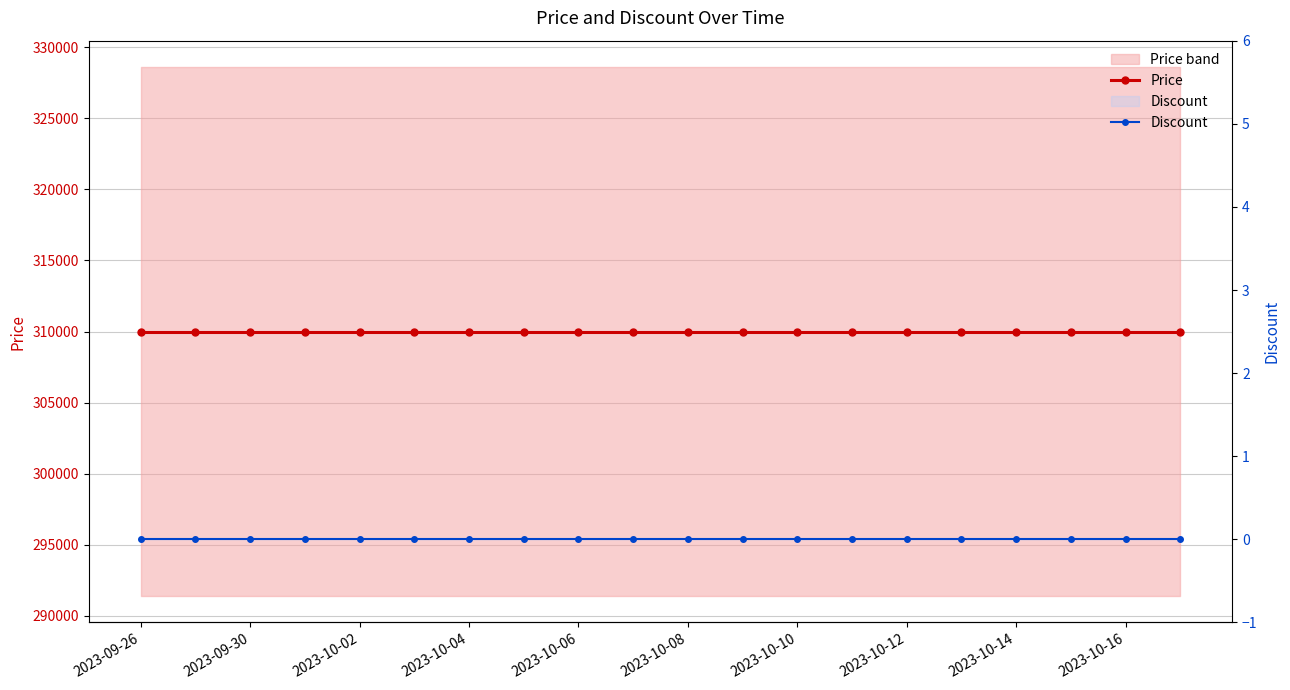

Which label corresponds to the smallest value in the chart?

2023-09-26